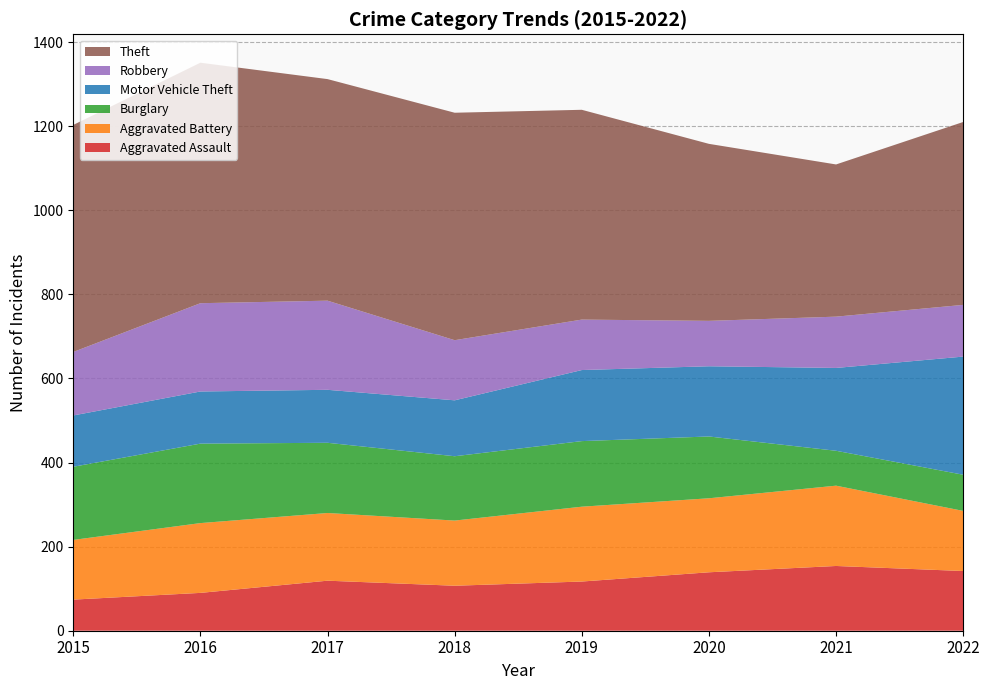

Reading left to right, list all the values displayed in this chart.

Aggravated Assault: 2015=74	2016=90	2017=119	2018=107	2019=117	2020=139	2021=154	2022=142
Aggravated Battery: 2015=142	2016=166	2017=161	2018=155	2019=178	2020=176	2021=191	2022=143
Burglary: 2015=174	2016=189	2017=167	2018=153	2019=156	2020=147	2021=83	2022=86
Motor Vehicle Theft: 2015=122	2016=124	2017=126	2018=133	2019=169	2020=167	2021=197	2022=281
Robbery: 2015=151	2016=210	2017=212	2018=143	2019=120	2020=108	2021=122	2022=123
Theft: 2015=540	2016=572	2017=527	2018=541	2019=499	2020=421	2021=362	2022=435